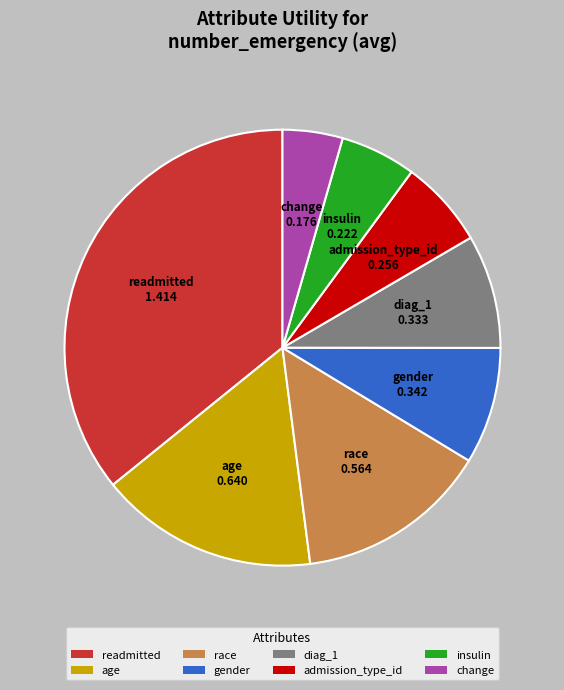

How many segments does this pie chart have?

8